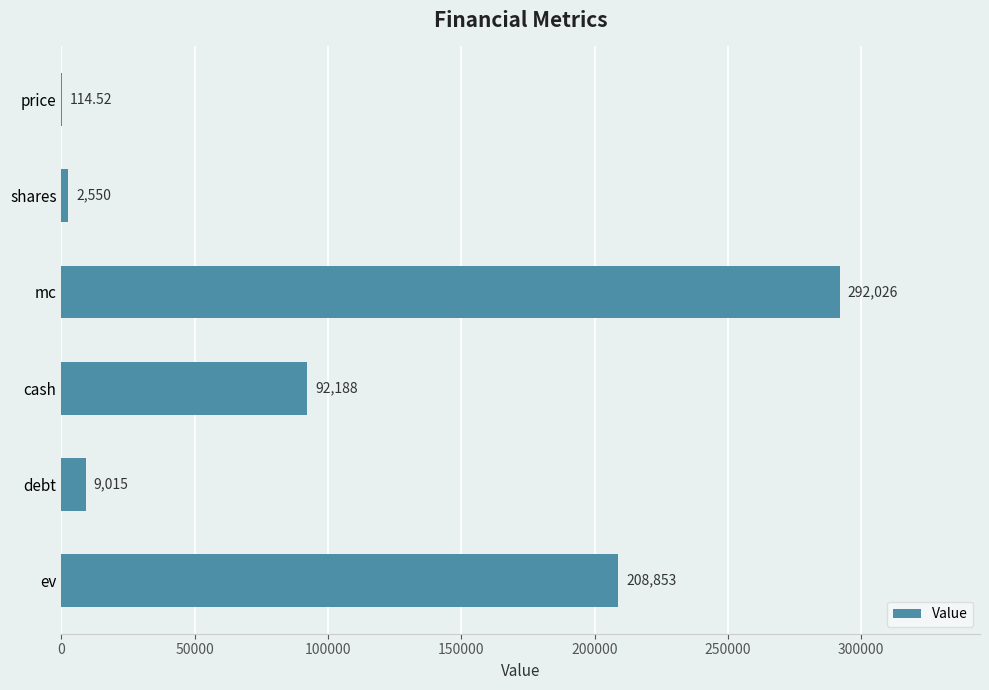

At which label is the value closest to 146070?

cash